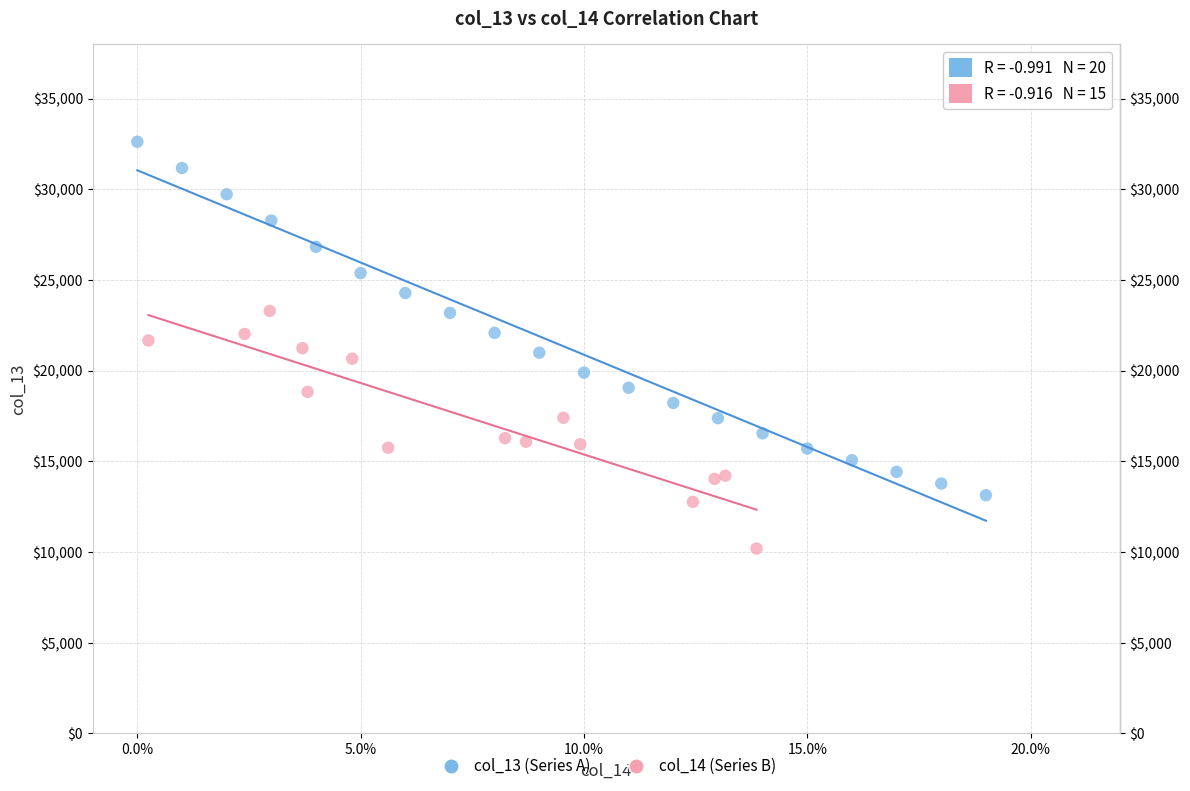

Which series contains the highest Y value?

col_13 (Series A)